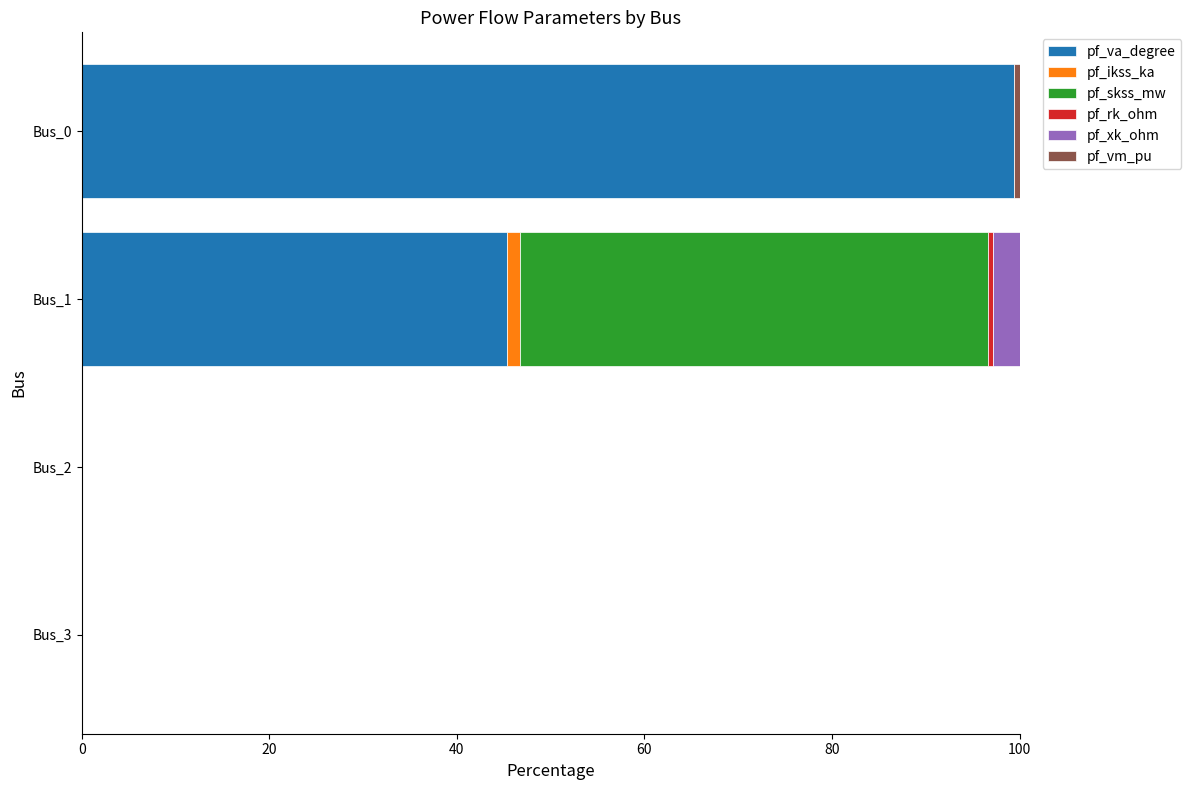

What is the highest value of the pf_va_degree series?

99.4